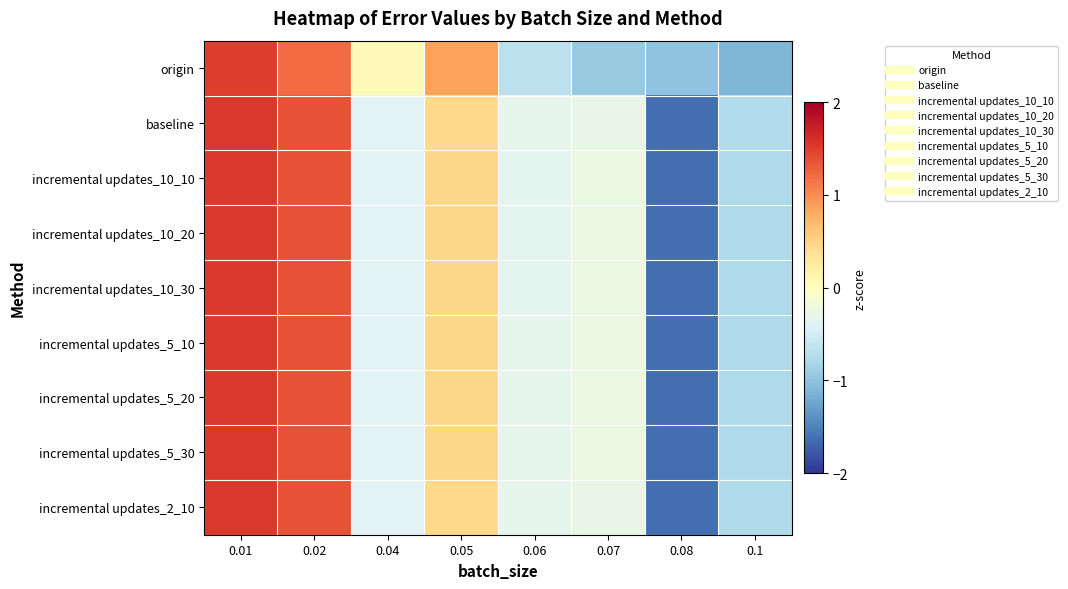

Reading left to right, list all the values displayed in this chart.

origin: 0.01=1.5	0.02=1.2	0.04=0.1	0.05=0.9	0.06=-0.7	0.07=-0.9	0.08=-1.0	0.1=-1.1
baseline: 0.01=1.5	0.02=1.4	0.04=-0.4	0.05=0.4	0.06=-0.3	0.07=-0.3	0.08=-1.6	0.1=-0.7
incremental updates_10_10: 0.01=1.5	0.02=1.4	0.04=-0.4	0.05=0.5	0.06=-0.3	0.07=-0.3	0.08=-1.6	0.1=-0.8
incremental updates_10_20: 0.01=1.5	0.02=1.4	0.04=-0.4	0.05=0.5	0.06=-0.3	0.07=-0.3	0.08=-1.6	0.1=-0.8
incremental updates_10_30: 0.01=1.5	0.02=1.4	0.04=-0.4	0.05=0.5	0.06=-0.3	0.07=-0.3	0.08=-1.6	0.1=-0.8
incremental updates_5_10: 0.01=1.5	0.02=1.4	0.04=-0.4	0.05=0.5	0.06=-0.3	0.07=-0.3	0.08=-1.6	0.1=-0.8
incremental updates_5_20: 0.01=1.5	0.02=1.4	0.04=-0.4	0.05=0.5	0.06=-0.3	0.07=-0.3	0.08=-1.6	0.1=-0.8
incremental updates_5_30: 0.01=1.5	0.02=1.4	0.04=-0.4	0.05=0.5	0.06=-0.3	0.07=-0.3	0.08=-1.6	0.1=-0.8
incremental updates_2_10: 0.01=1.5	0.02=1.4	0.04=-0.4	0.05=0.5	0.06=-0.3	0.07=-0.3	0.08=-1.6	0.1=-0.8